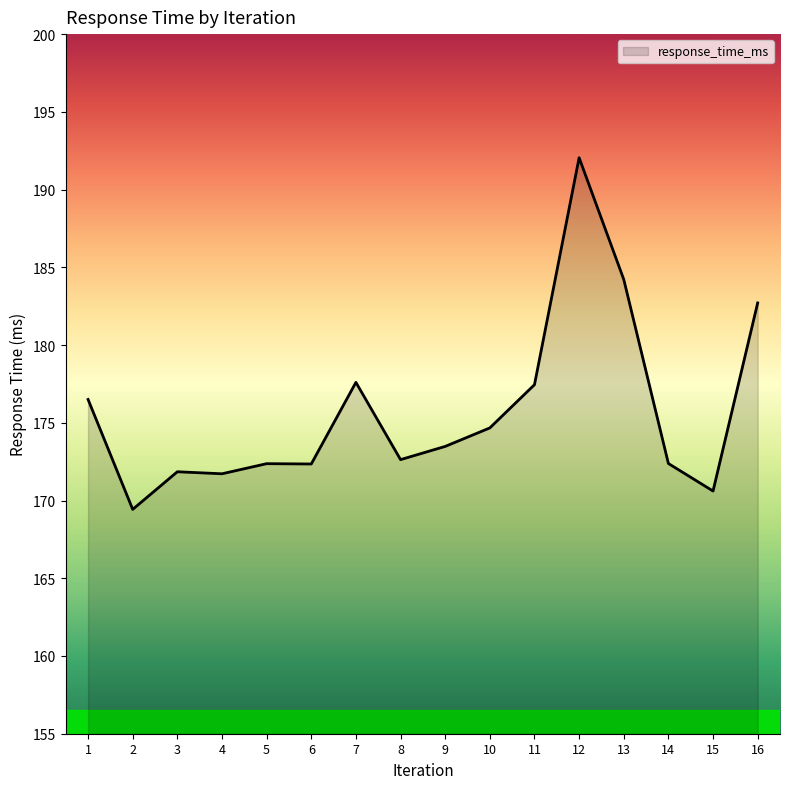

What is the approximate value at 1?

176.5